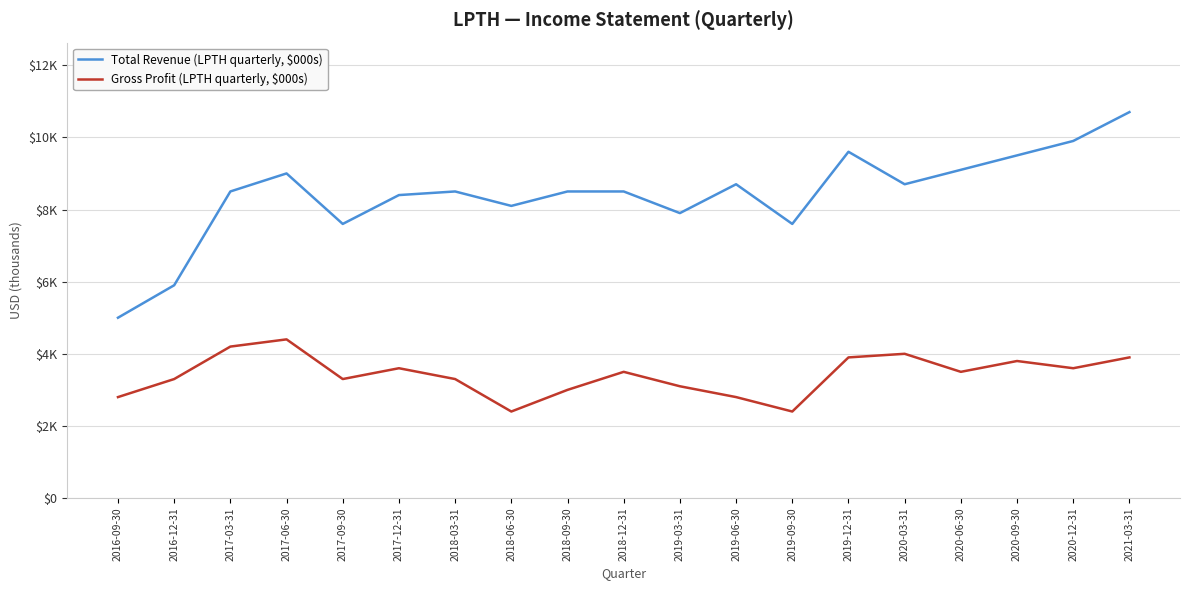

Reading right to left, list all the values displayed in this chart.

Total Revenue (LPTH quarterly, $000s): 10700	9900	9500	9100	8700	9600	7600	8700	7900	8500	8500	8100	8500	8400	7600	9000	8500	5900	5000
Gross Profit (LPTH quarterly, $000s): 3900	3600	3800	3500	4000	3900	2400	2800	3100	3500	3000	2400	3300	3600	3300	4400	4200	3300	2800